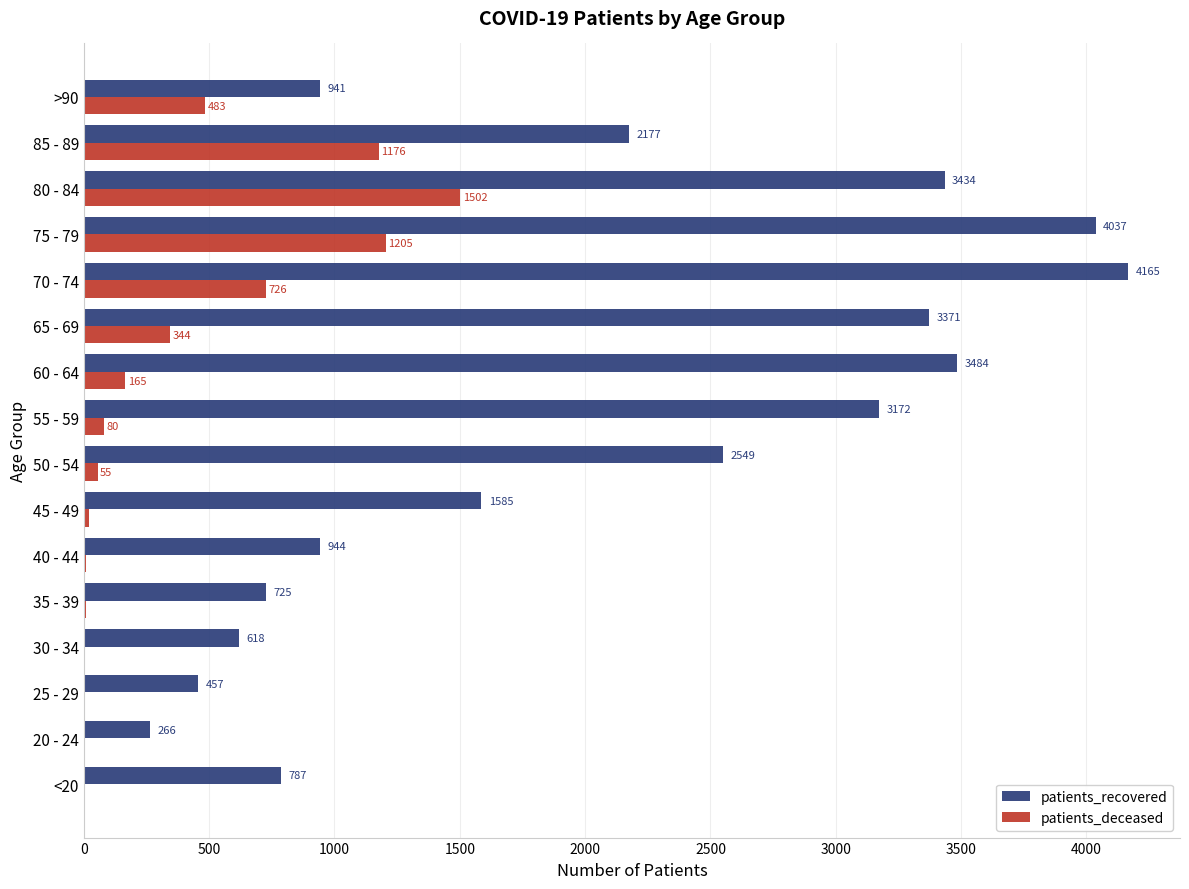

What is the approximate value of patients_recovered at 65 - 69, to the nearest 10?

3370